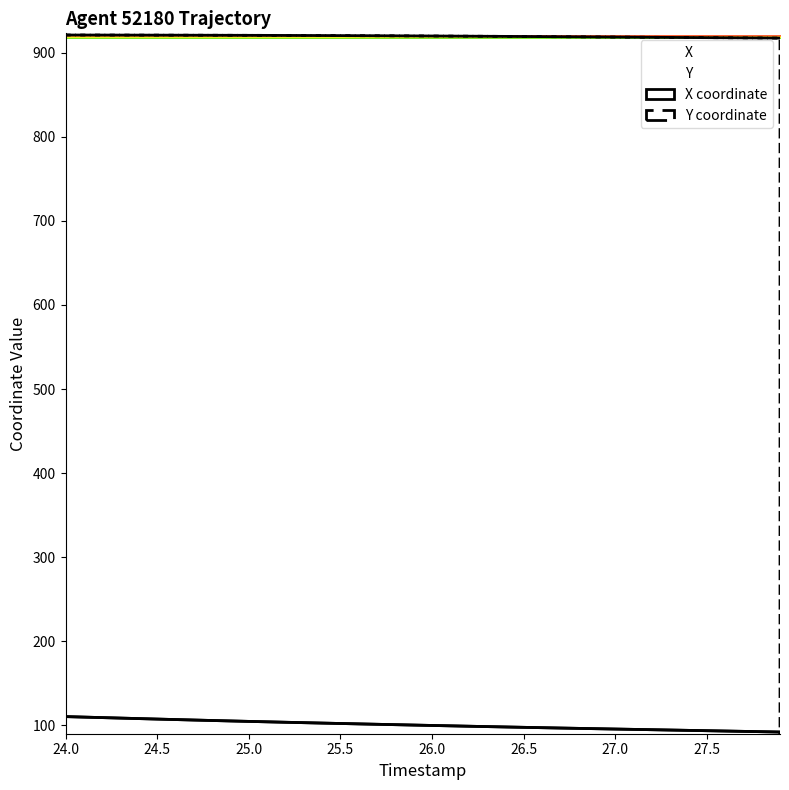

Reading right to left, transcribe all the data shown in this chart.

X: 27.9=92.0	27.8=92.4	27.7=92.8	27.6=93.2	27.5=93.6	27.4=94.0	27.3=94.4	27.2=94.7	27.1=95.1	27.0=95.5	26.9=95.9	26.8=96.3	26.7=96.7	26.6=97.2	26.5=97.6	26.4=98.0	26.3=98.4	26.2=98.9	26.1=99.3	26.0=99.8	25.9=100.3	25.8=100.7	25.7=101.2	25.6=101.7	25.5=102.1	25.4=102.6	25.3=103.1	25.2=103.6	25.1=104.1	25.0=104.6	24.9=105.2	24.8=105.7	24.7=106.3	24.6=106.8	24.5=107.4	24.4=108.0	24.3=108.6	24.2=109.1	24.1=109.7	24.0=110.3
Y: 27.9=917.5	27.8=917.6	27.7=917.7	27.6=917.9	27.5=918.0	27.4=918.1	27.3=918.3	27.2=918.4	27.1=918.5	27.0=918.7	26.9=918.8	26.8=919.0	26.7=919.1	26.6=919.2	26.5=919.4	26.4=919.5	26.3=919.6	26.2=919.7	26.1=919.9	26.0=920.0	25.9=920.1	25.8=920.2	25.7=920.3	25.6=920.4	25.5=920.4	25.4=920.5	25.3=920.6	25.2=920.6	25.1=920.7	25.0=920.7	24.9=920.8	24.8=920.8	24.7=920.9	24.6=920.9	24.5=921.0	24.4=921.0	24.3=921.0	24.2=921.1	24.1=921.1	24.0=921.1